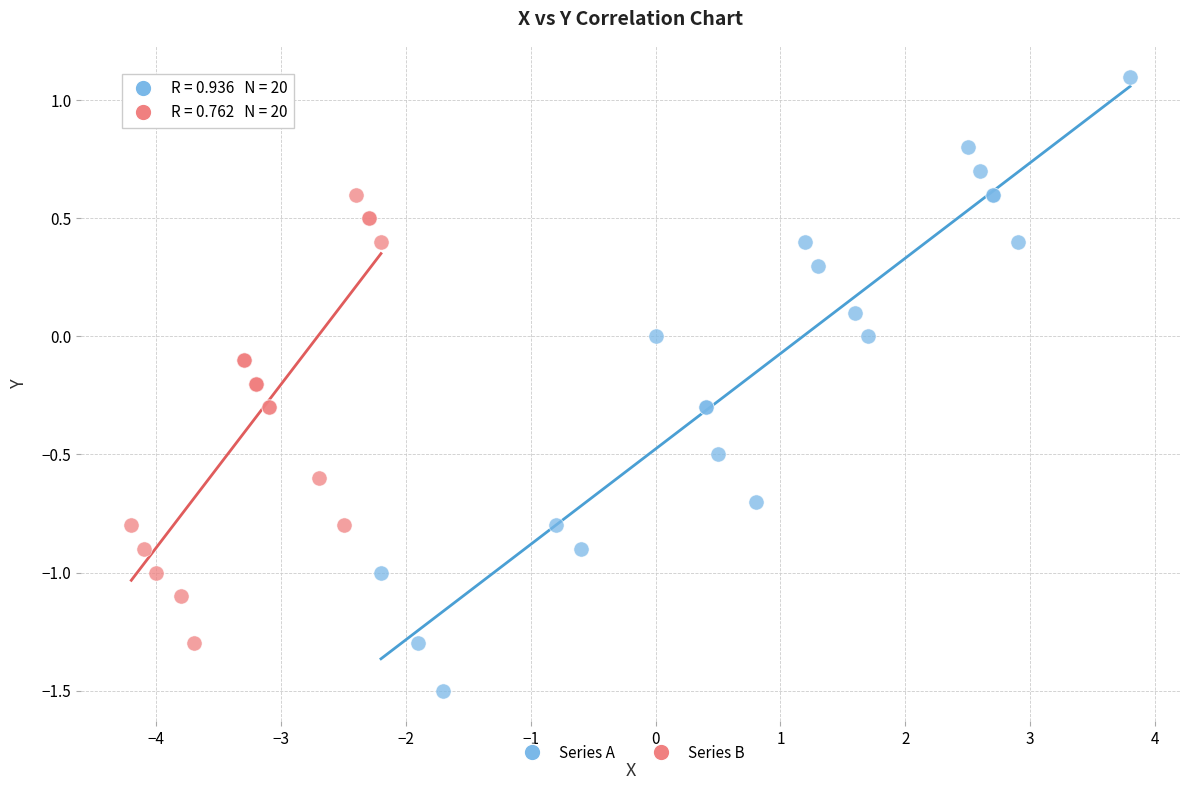

Which series reaches the maximum Y coordinate?

Series A